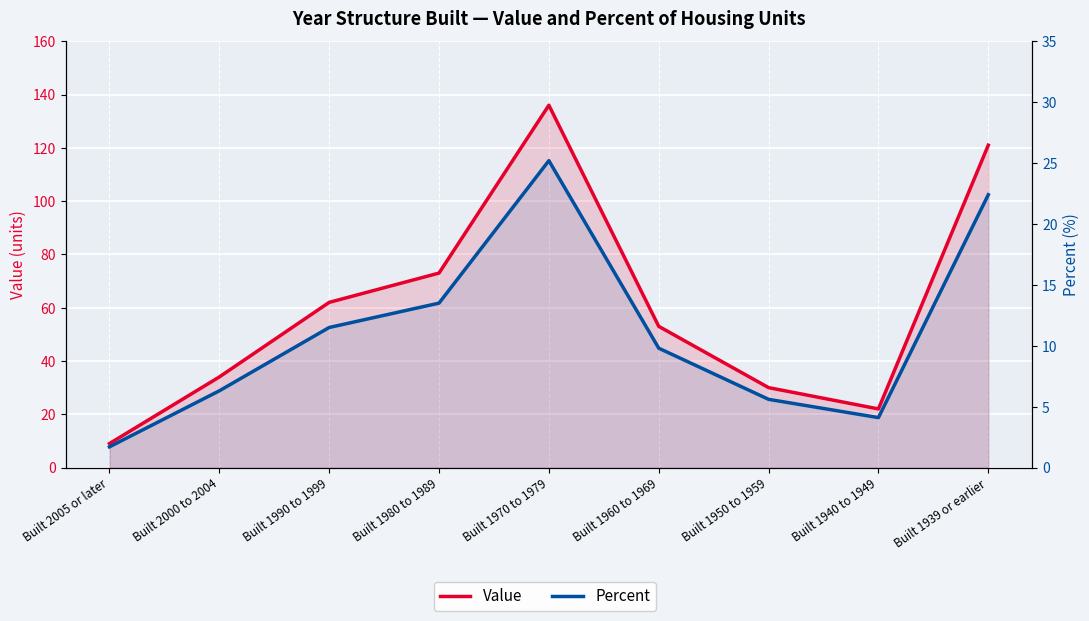

At which category does Percent reach its first local valley?

Built 1940 to 1949